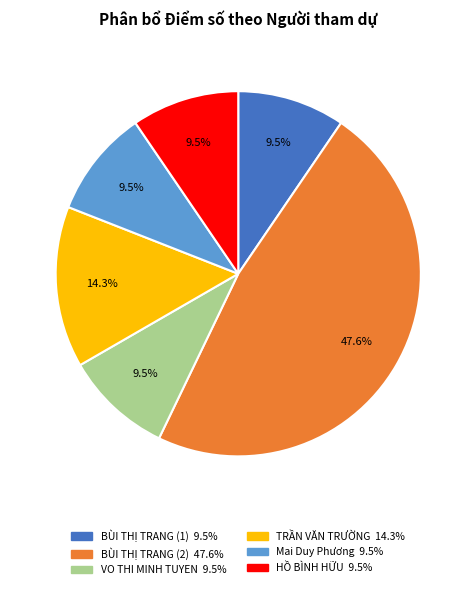

Combined, do Mai Duy Phương and BÙI THỊ TRANG (2) account for over 50%?

Yes